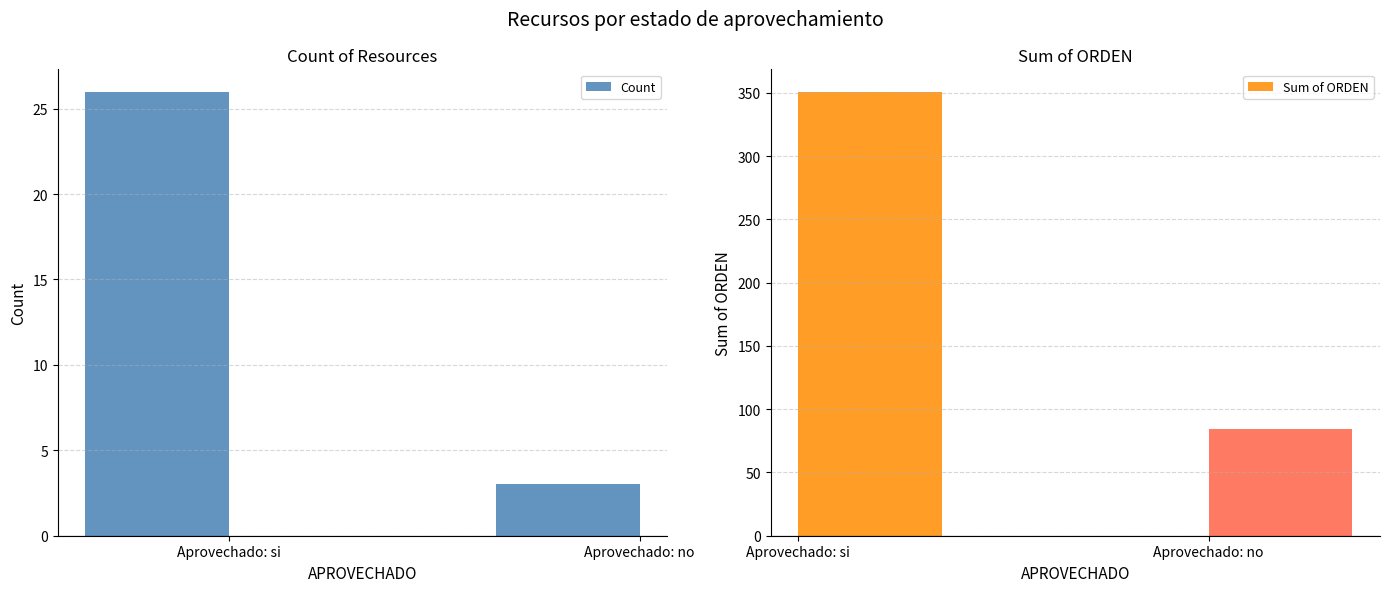

At how many categories does at least one series exceed 38?

2